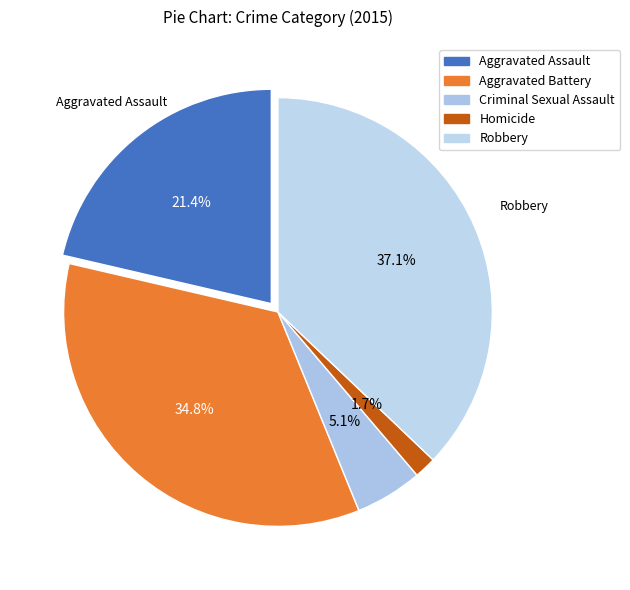

To the nearest percent, what is the combined percentage of Robbery and Aggravated Assault?

58%